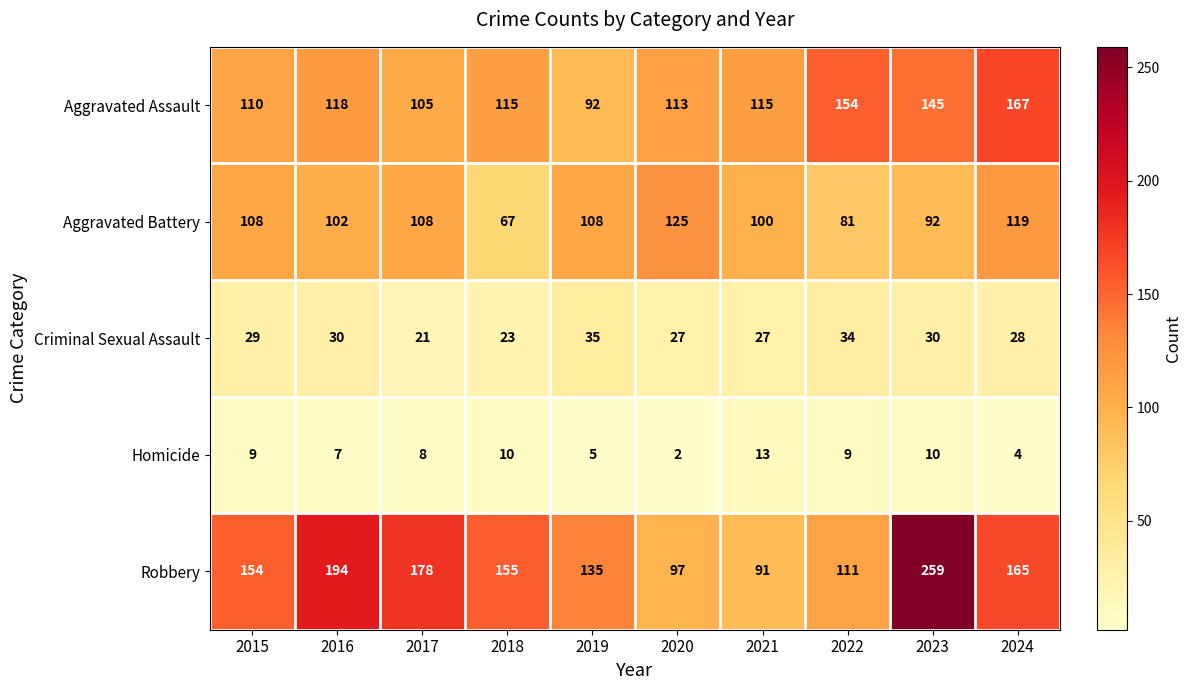

What is the difference between the maximum and second lowest values in the Aggravated Battery series?

44